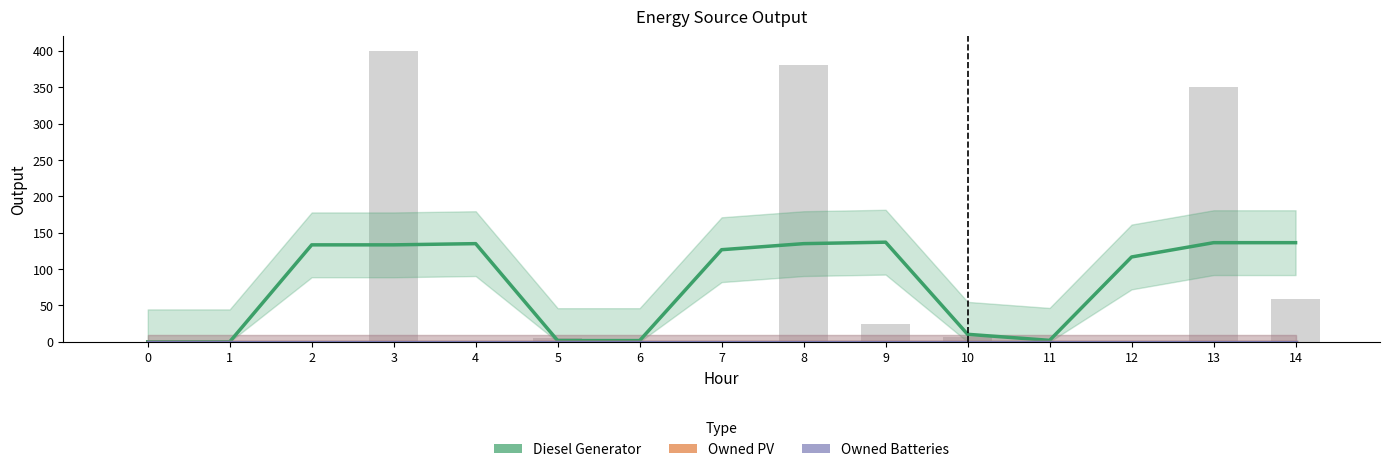

The value of Diesel Generator at 1 is 0.0. True or false?

True